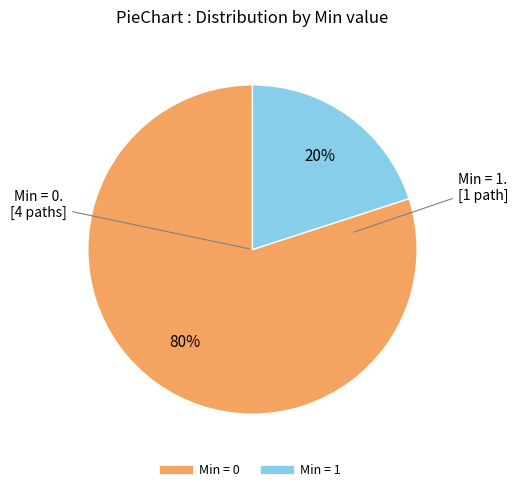

How many slices are in this pie chart?

2